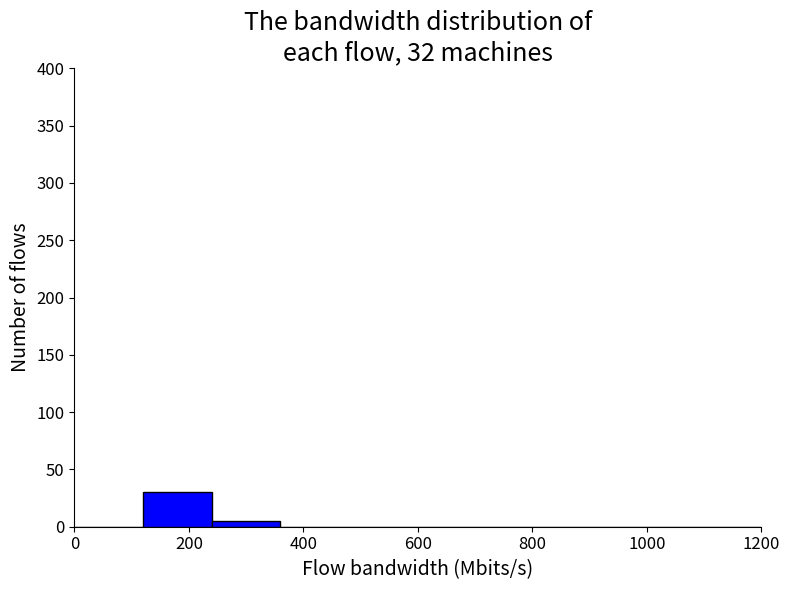

Reading left to right, transcribe this chart: for each bar, give the range it covers on the x-axis and its height. The values are not printed on the chart, so give them approximately, as read against the axis.

0 to 120: 0
120 to 240: 30
240 to 360: 5
360 to 480: 0
480 to 600: 0
600 to 720: 0
720 to 840: 0
840 to 960: 0
960 to 1080: 0
1080 to 1200: 0